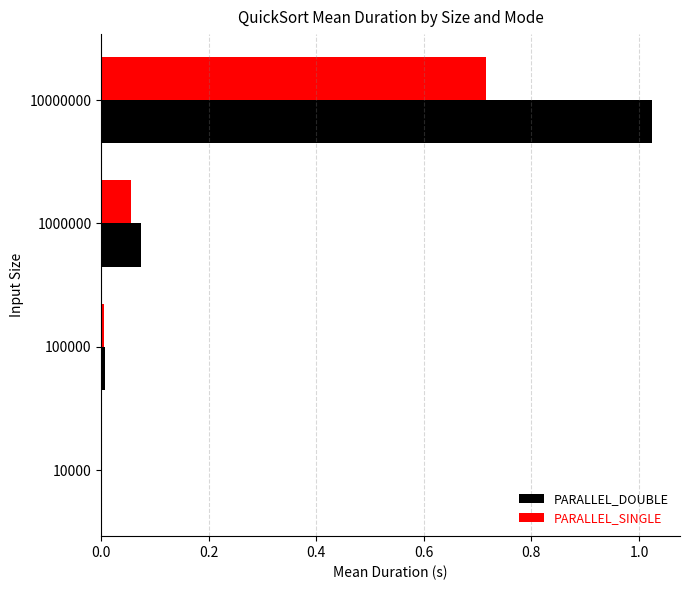

Which series changed the most between 100000 and 10000000?

PARALLEL_DOUBLE